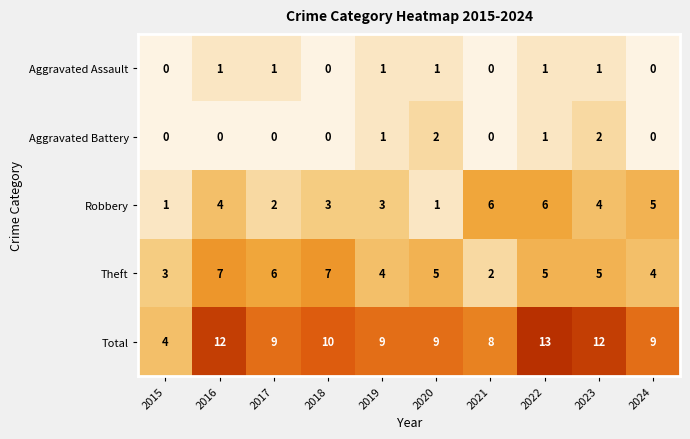

What is the highest value of the Theft series?

7